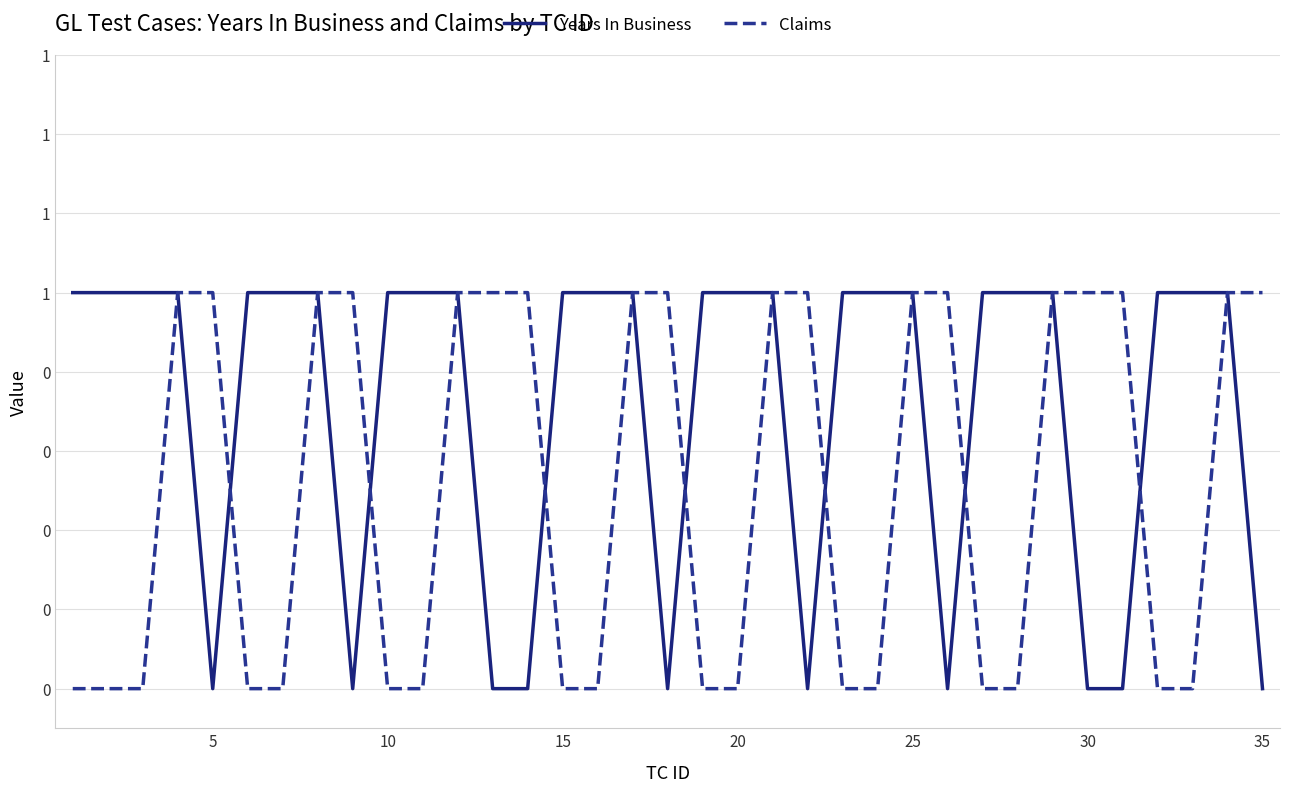

What are all the series names shown in the legend?

Years In Business, Claims